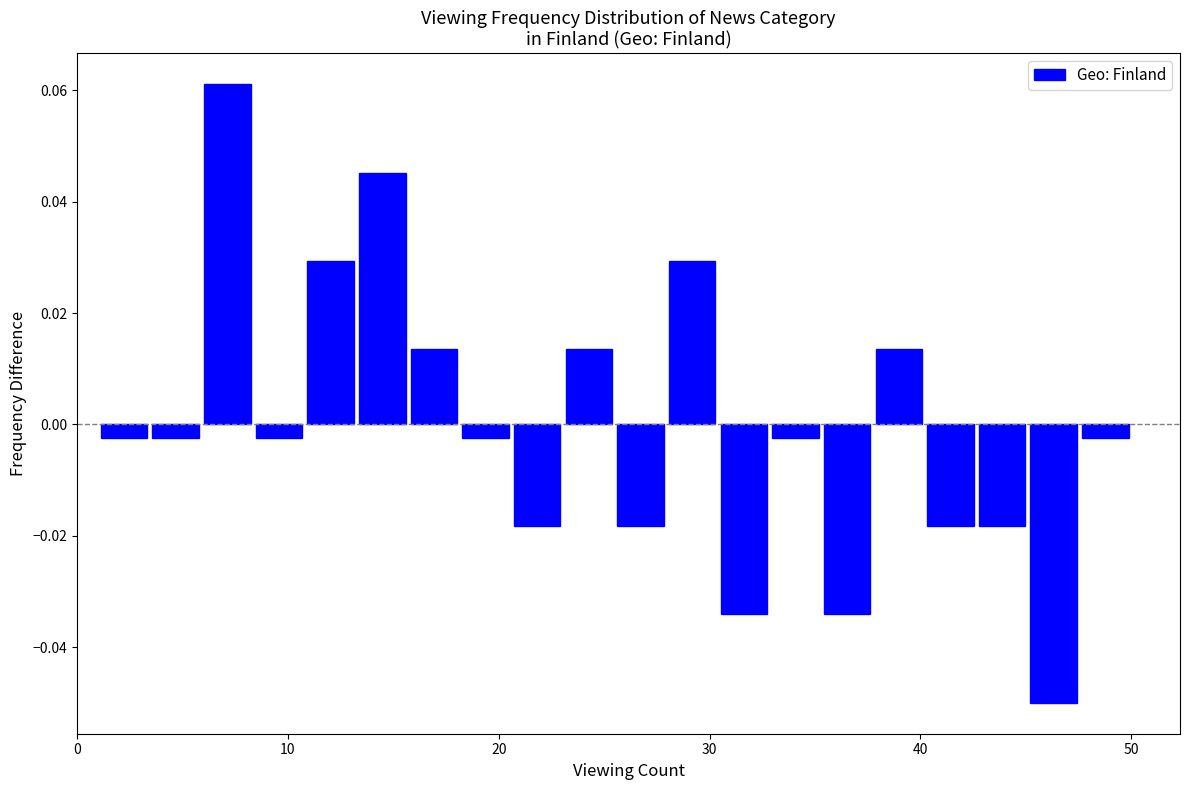

Around what value on the x-axis is the tallest bar? Give the approximate position of its centre, as read against the axis.

7